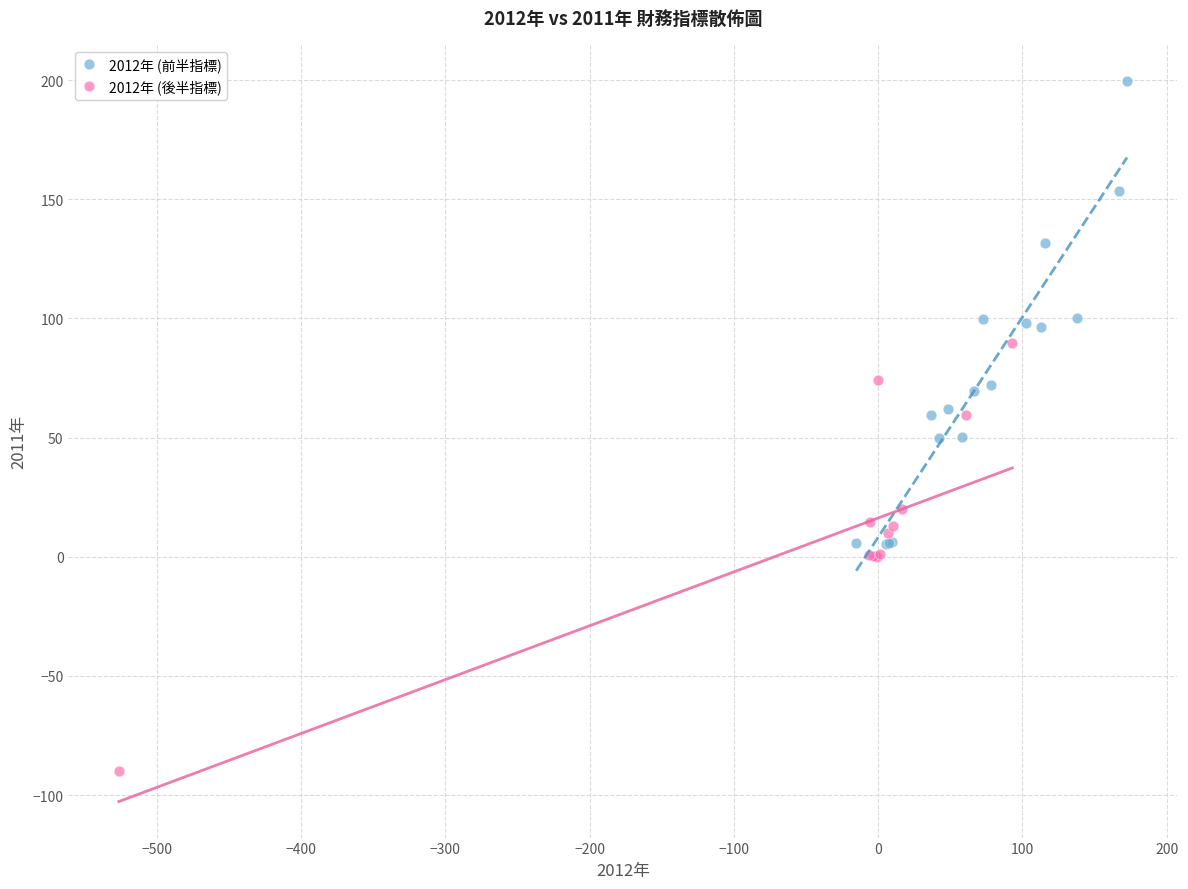

Which series has the widest spread of Y values?

2012年 (前半指標)